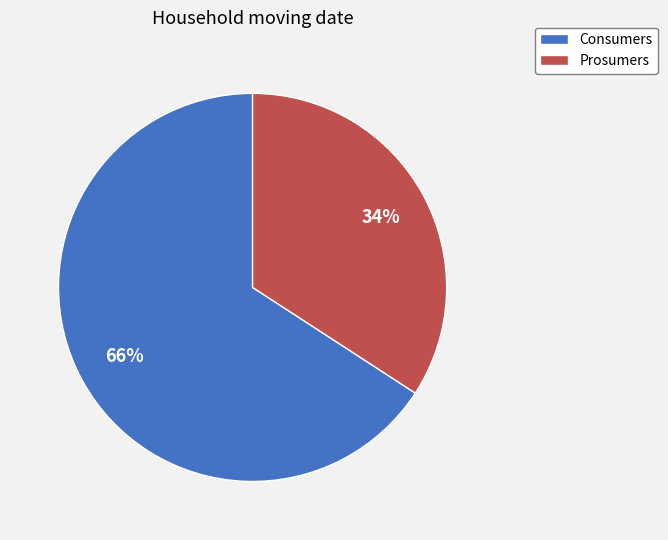

What is the smallest slice in the pie chart?

Prosumers